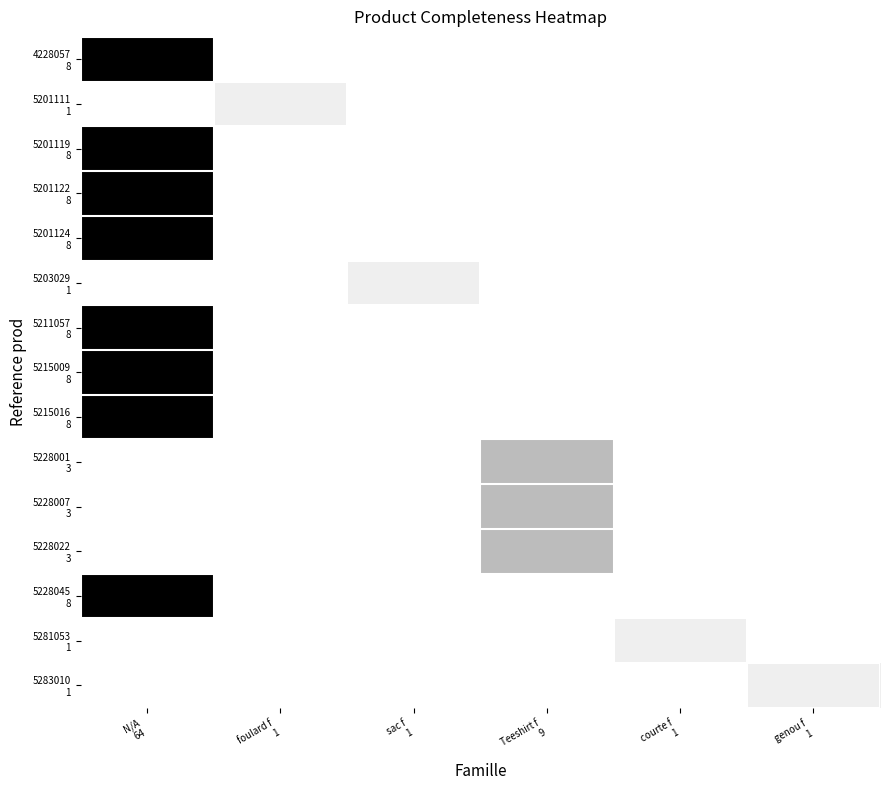

What is the greatest value displayed?

1.0